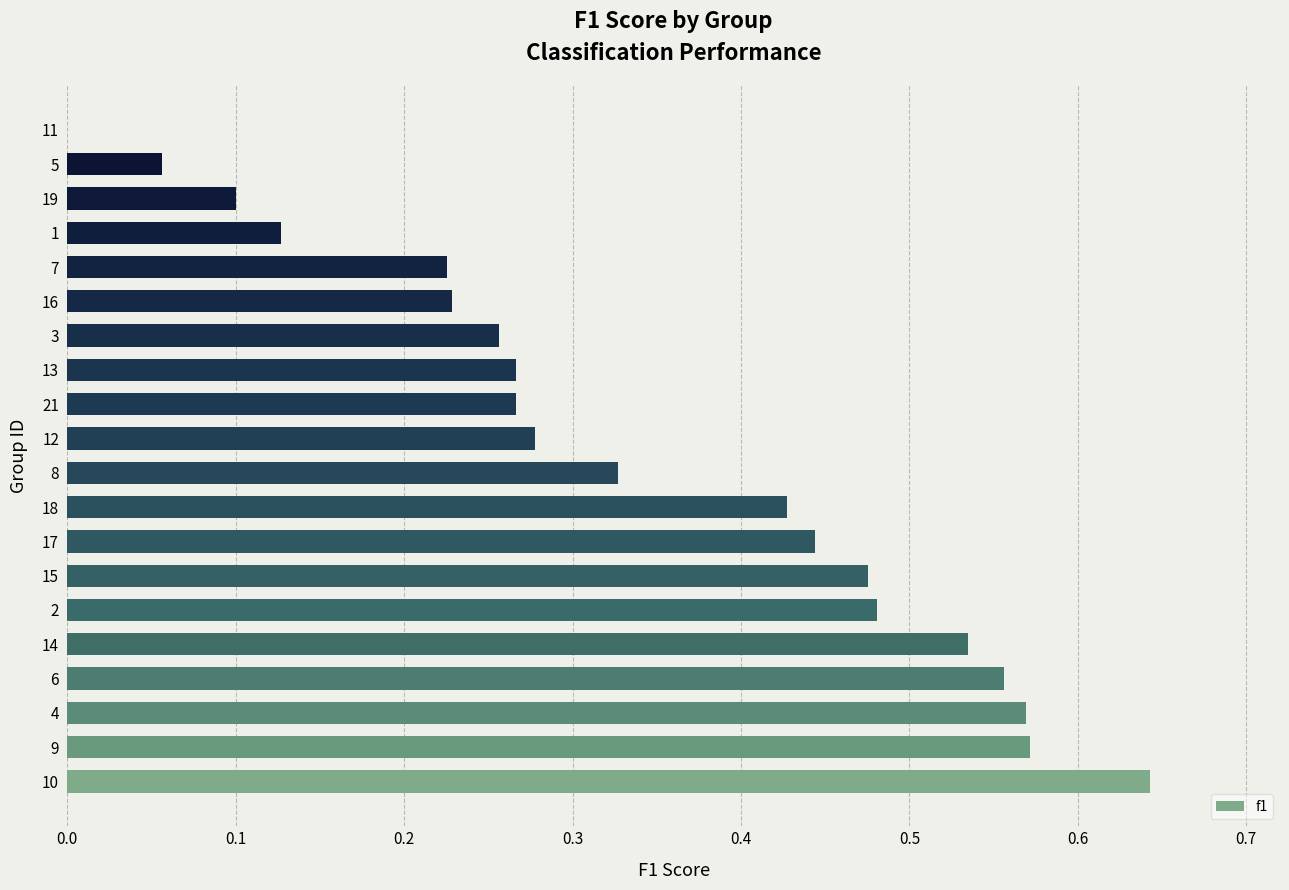

How many data points does each series have?

20